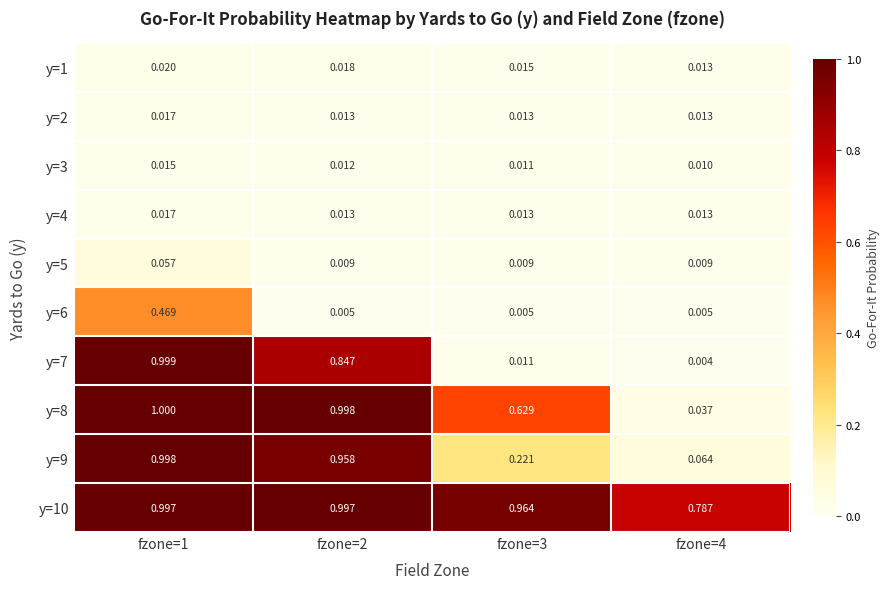

Is the value of y=5 at fzone=3 greater than the value of y=10 at fzone=2?

No